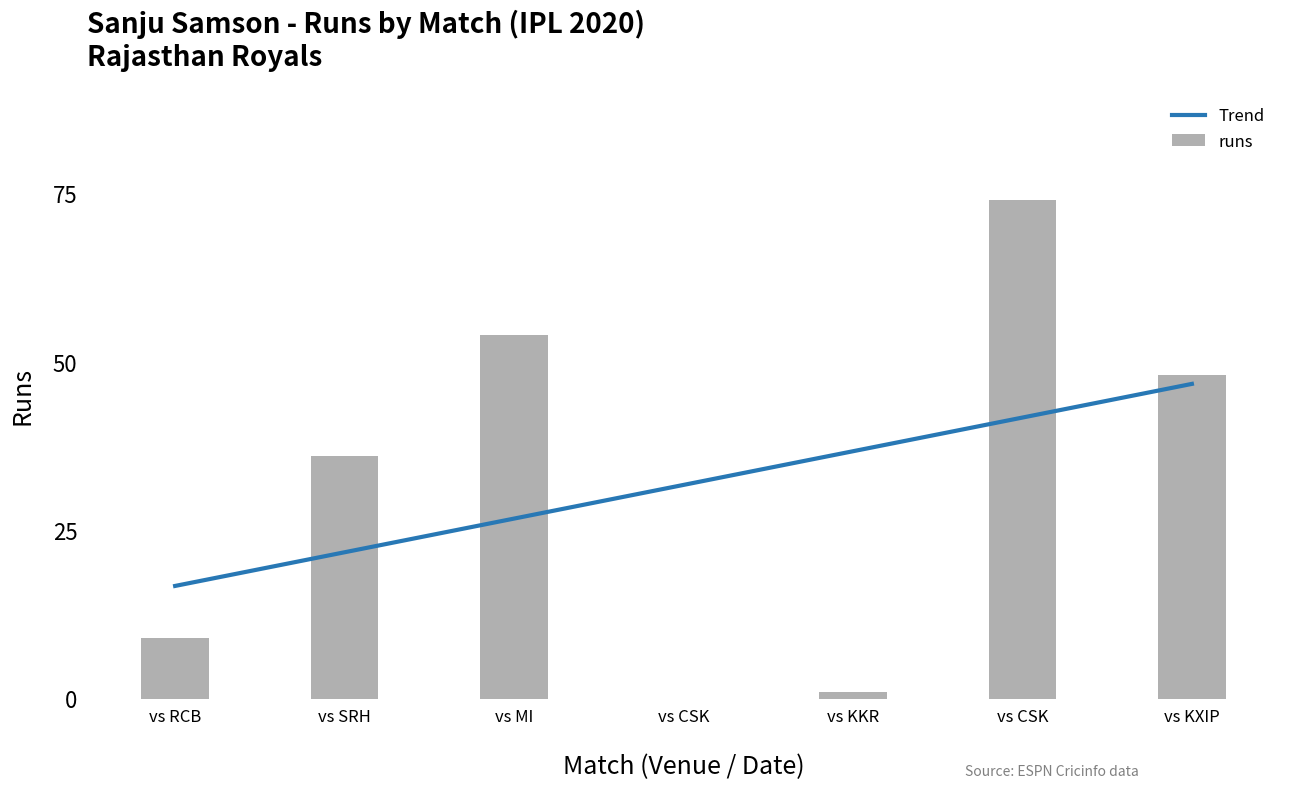

Which category has the lowest value across all series?

vs CSK